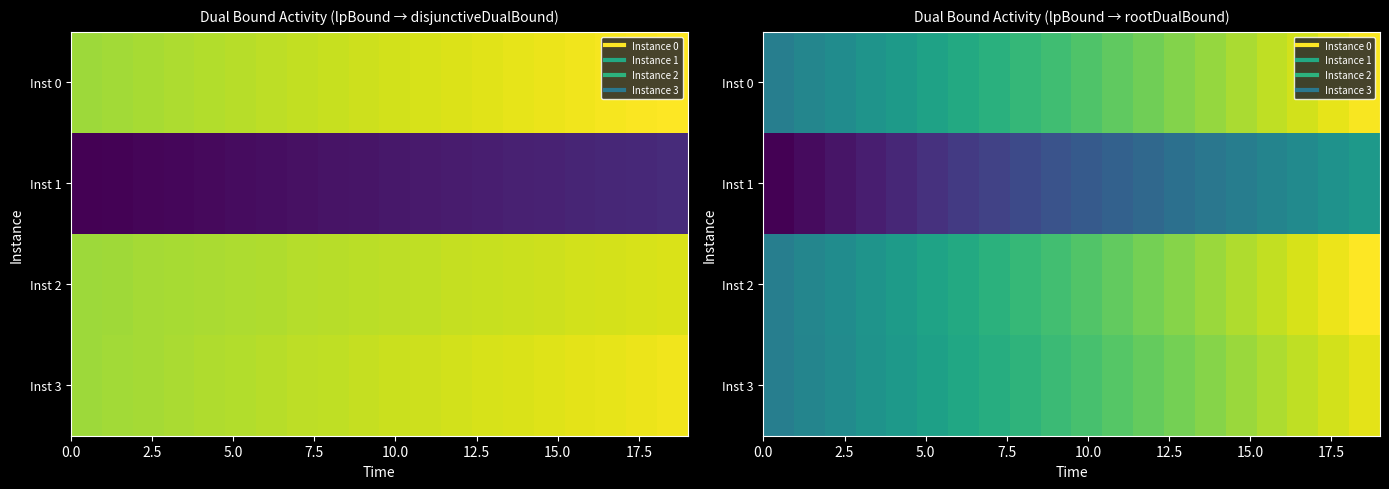

How many data points does each series have?

20